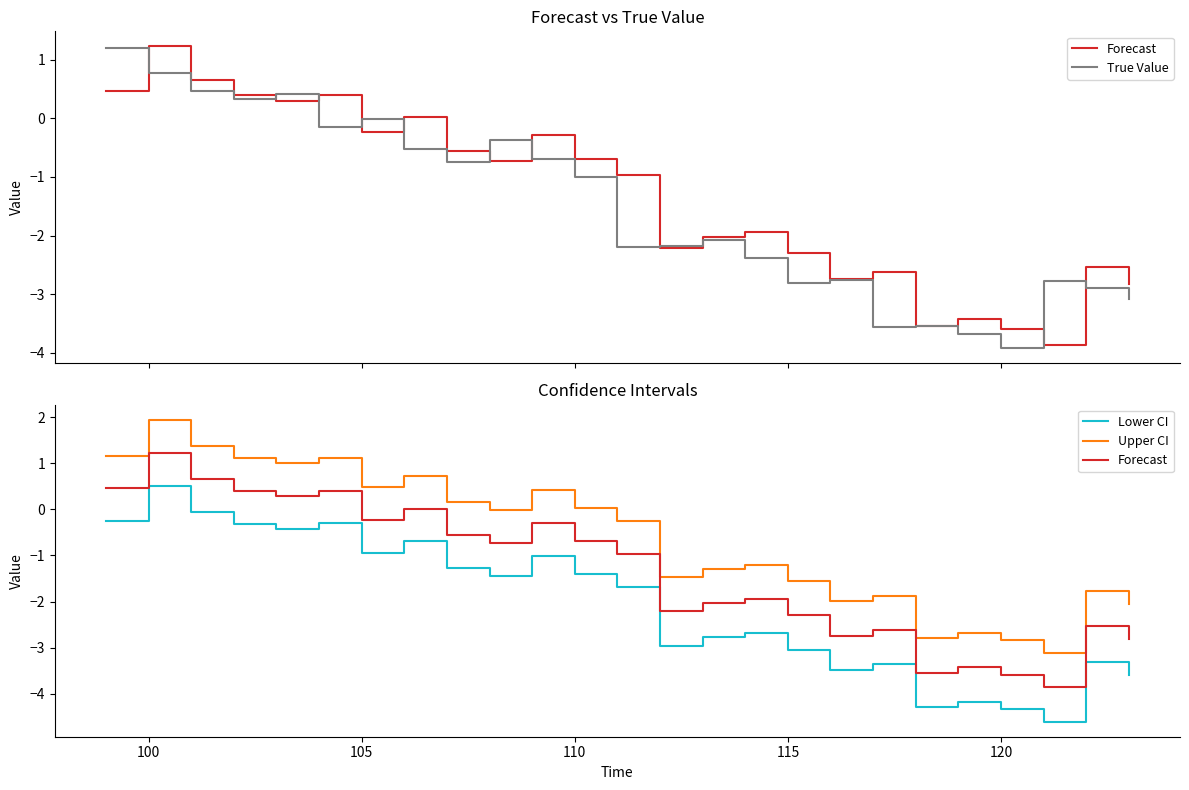

At how many categories does at least one series exceed -2?

20